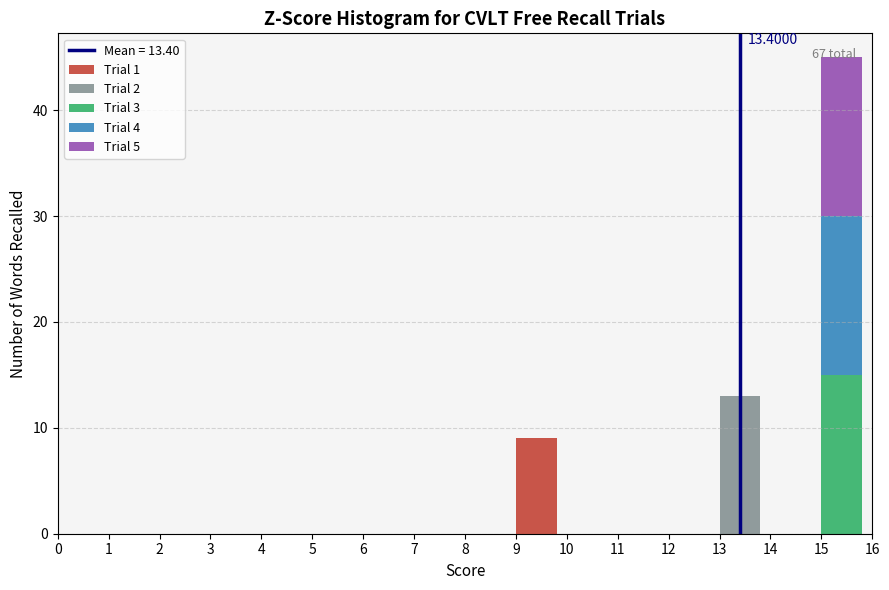

At which category is the sum across all series the highest?

15